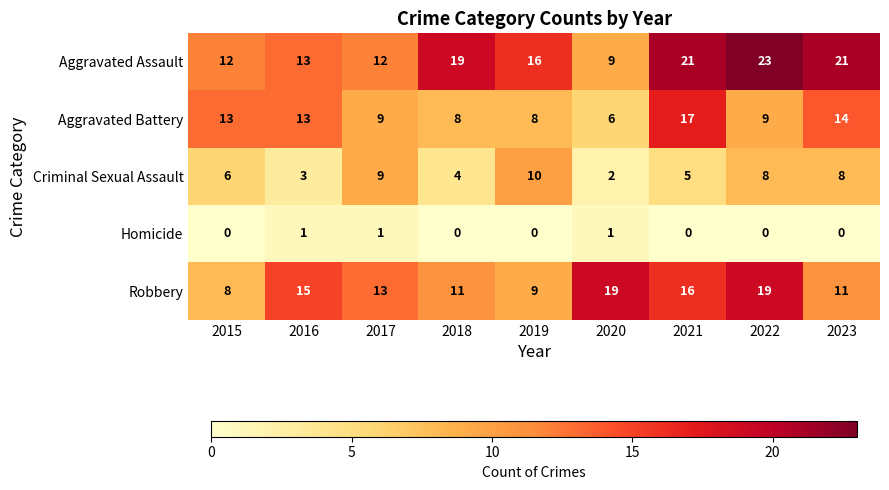

How many data points does each series have?

9